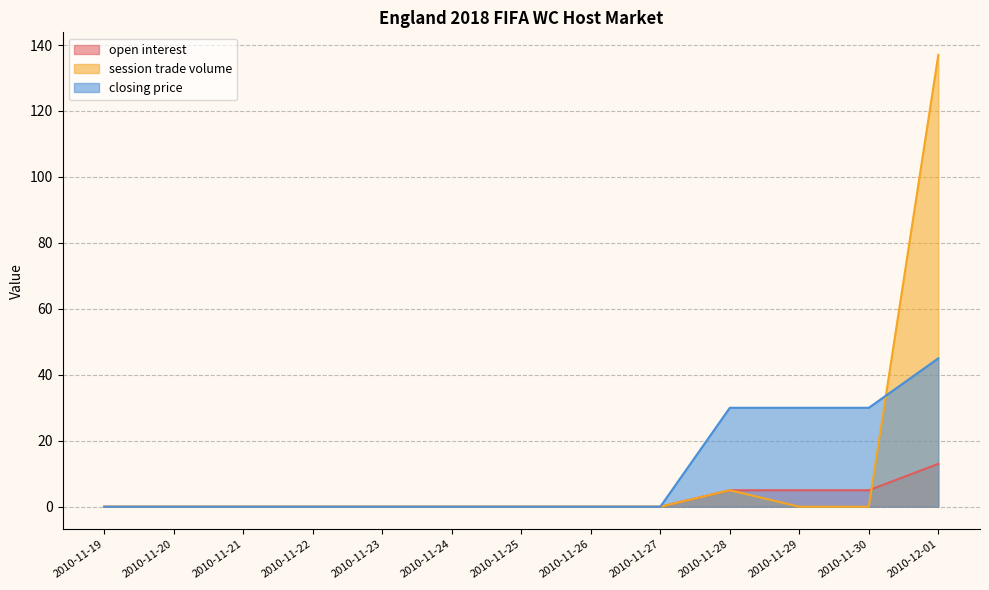

Rank the series at 2010-11-24 from lowest to highest value.

open interest, session trade volume, closing price